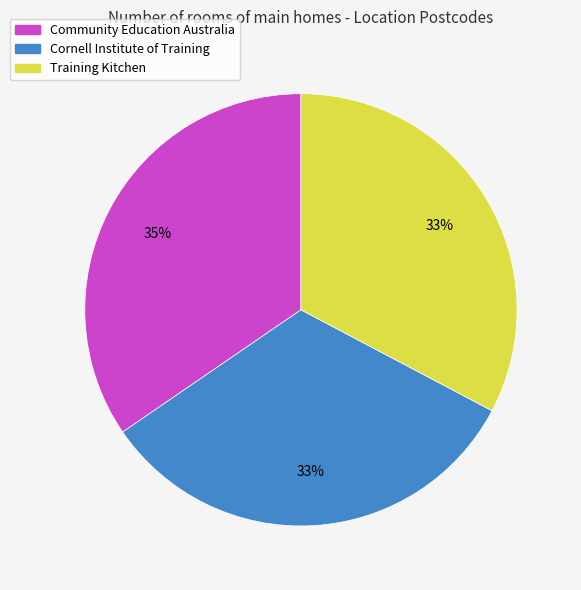

Does any single category account for the majority?

No